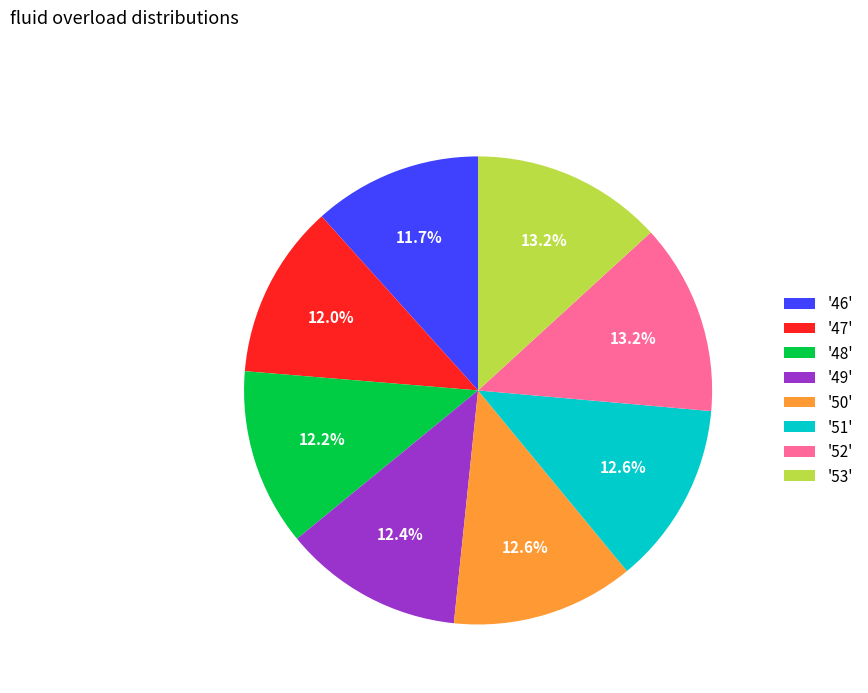

What percentage do '50' and '53' together represent?

25.8%